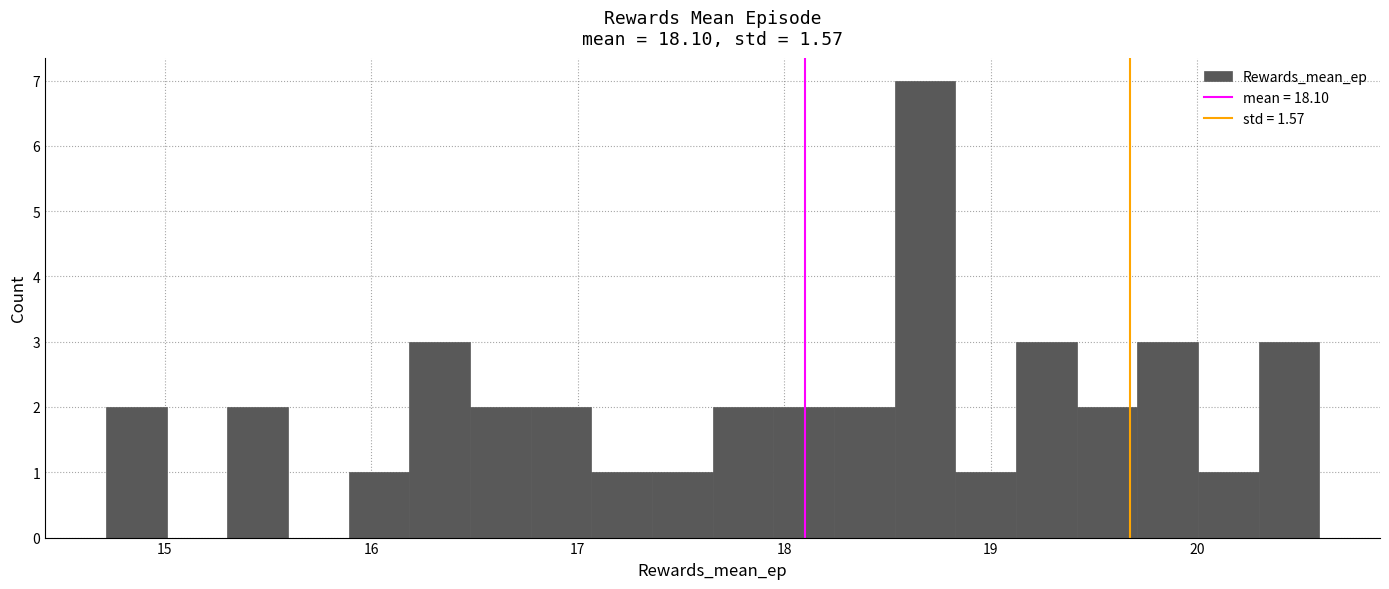

Read against the x-axis, roughly where is the centre of the tallest bar?

18.7